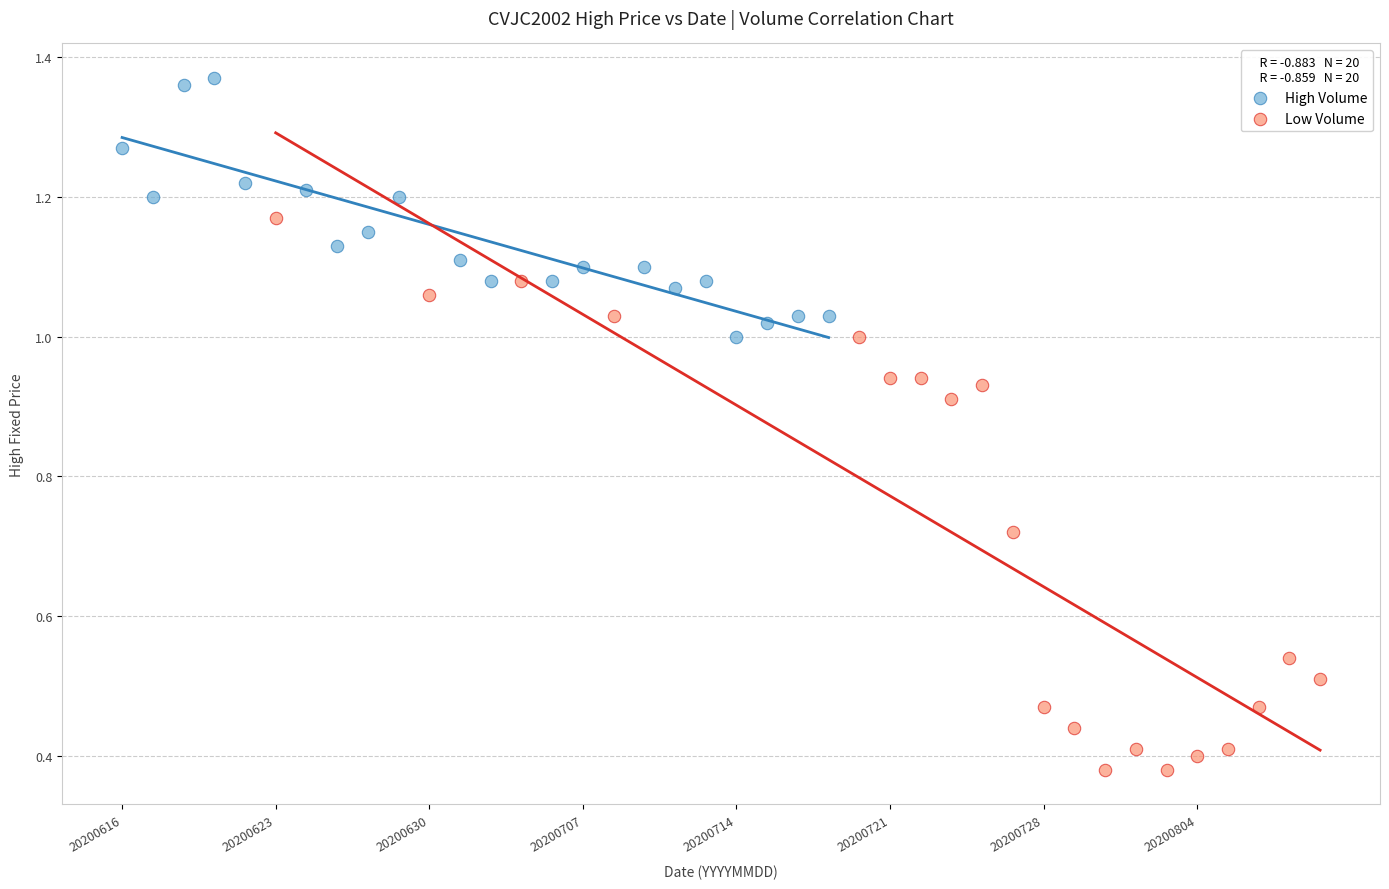

What are all the series names shown in the legend?

High Volume, Low Volume